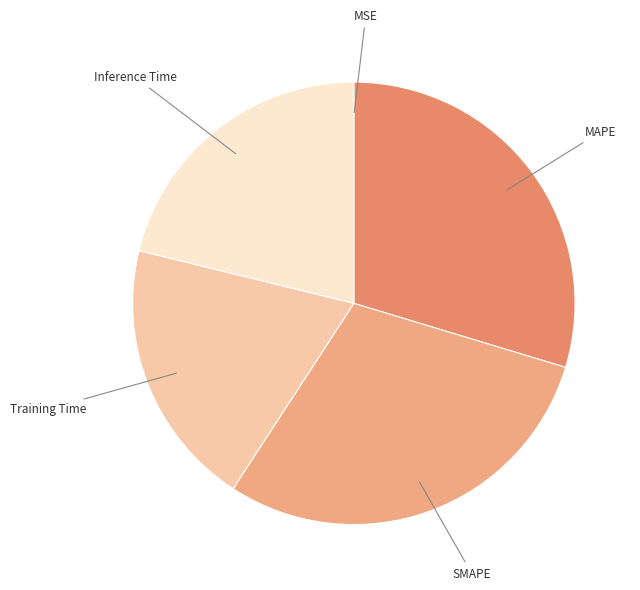

Is there any slice that represents more than half of the pie?

No